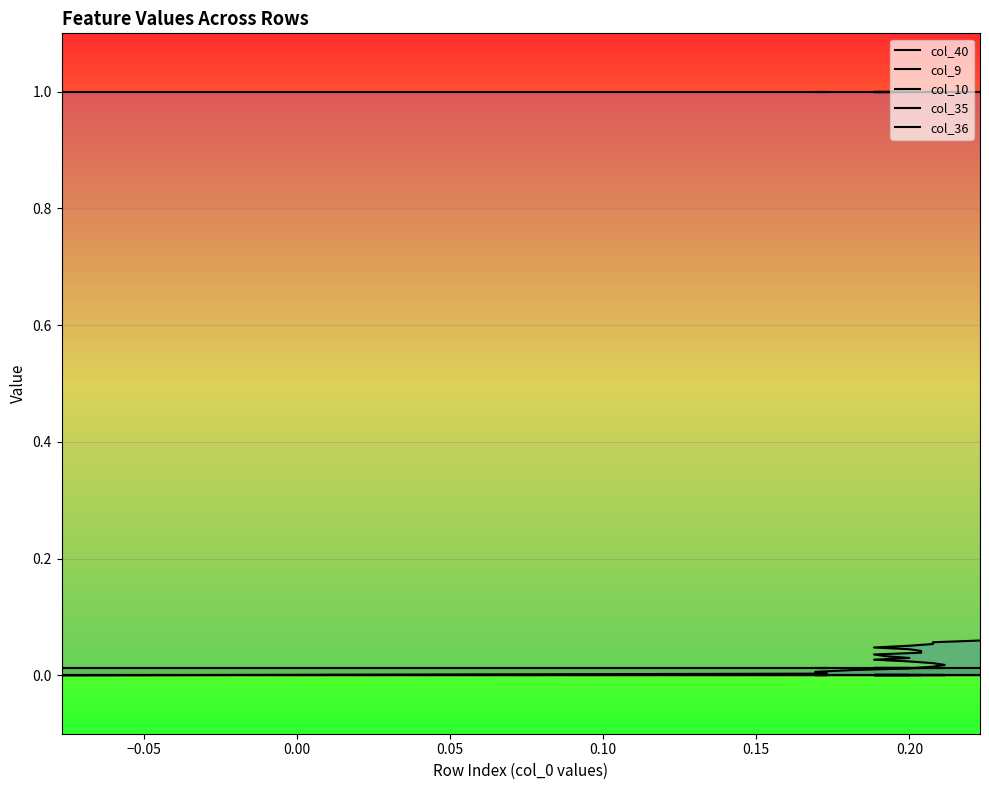

Which series has the largest range (max minus min)?

col_40